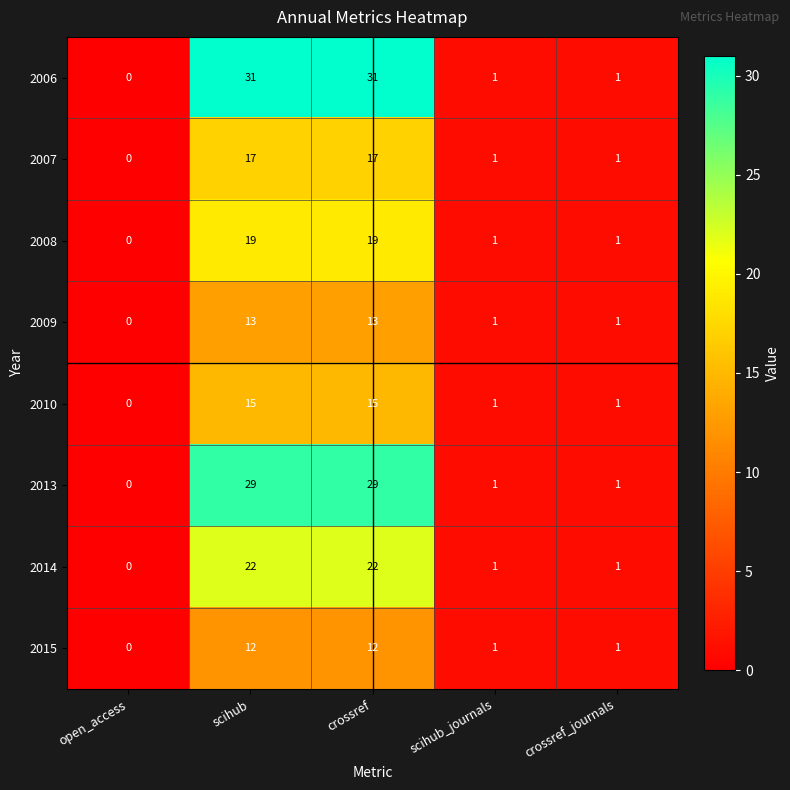

List the series in order of their peak value, highest first.

2006, 2013, 2014, 2008, 2007, 2010, 2009, 2015